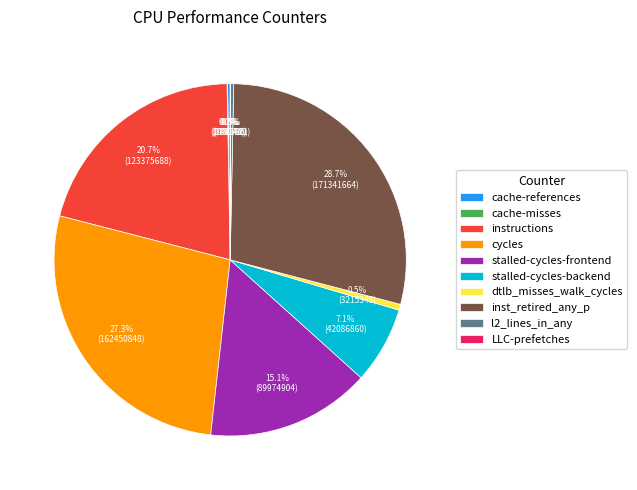

What is the largest slice in the pie chart?

inst_retired_any_p